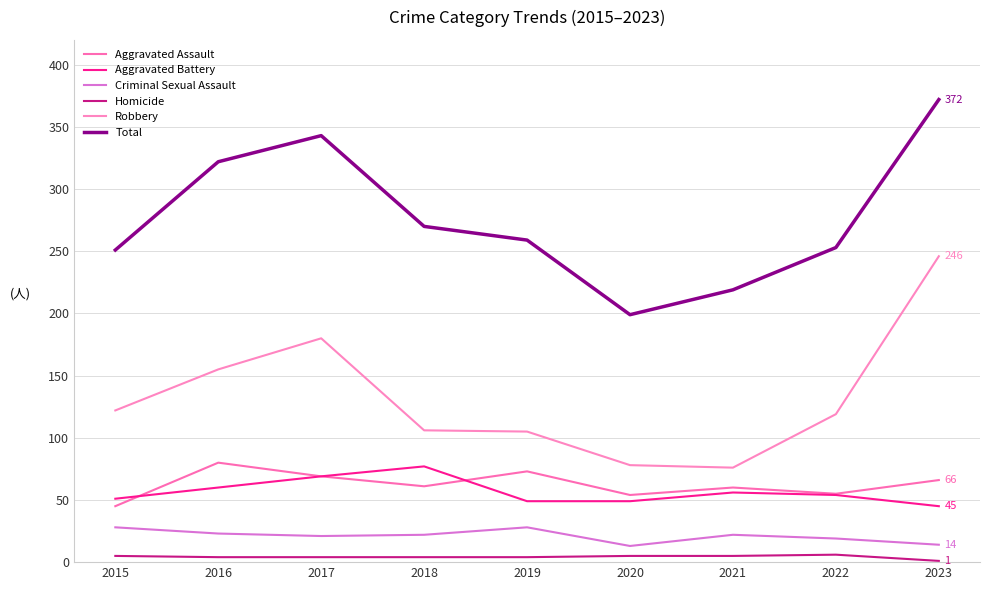

Reading right to left, what are all the values shown in this chart?

Aggravated Assault: 66	55	60	54	73	61	69	80	45
Aggravated Battery: 45	54	56	49	49	77	69	60	51
Criminal Sexual Assault: 14	19	22	13	28	22	21	23	28
Homicide: 1	6	5	5	4	4	4	4	5
Robbery: 246	119	76	78	105	106	180	155	122
Total: 372	253	219	199	259	270	343	322	251